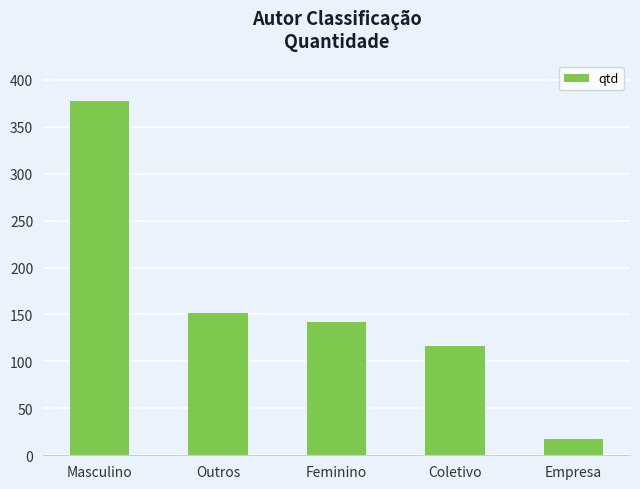

What is the average value?

161